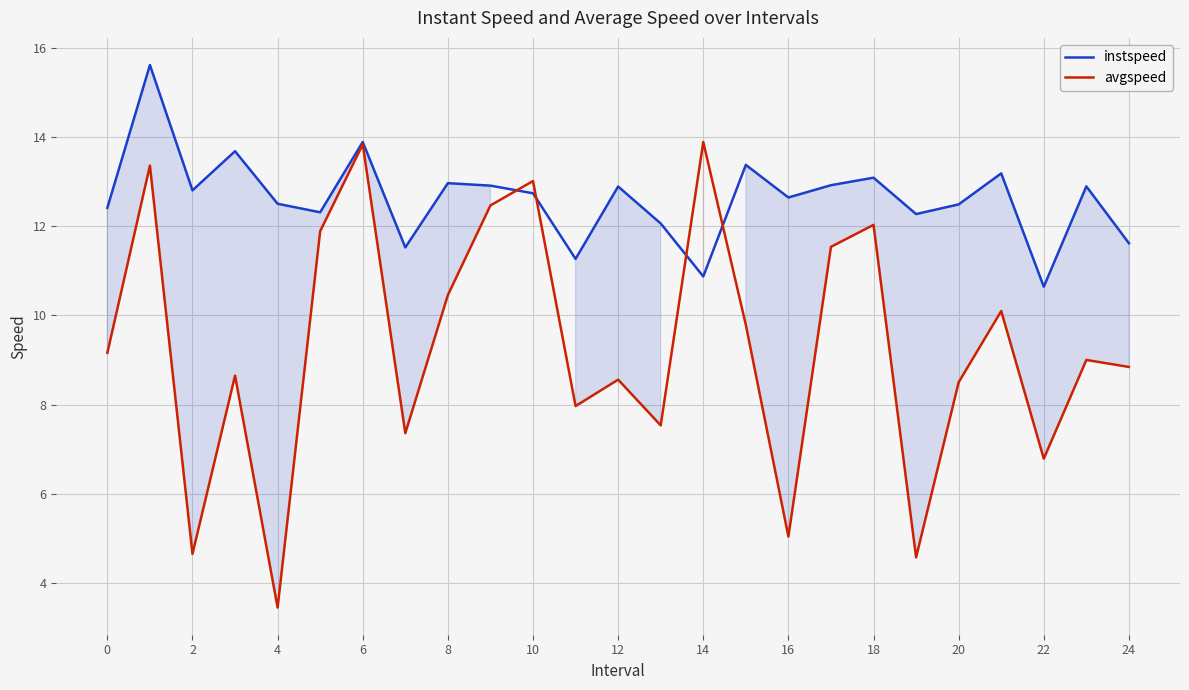

How many lines are shown in the chart?

2